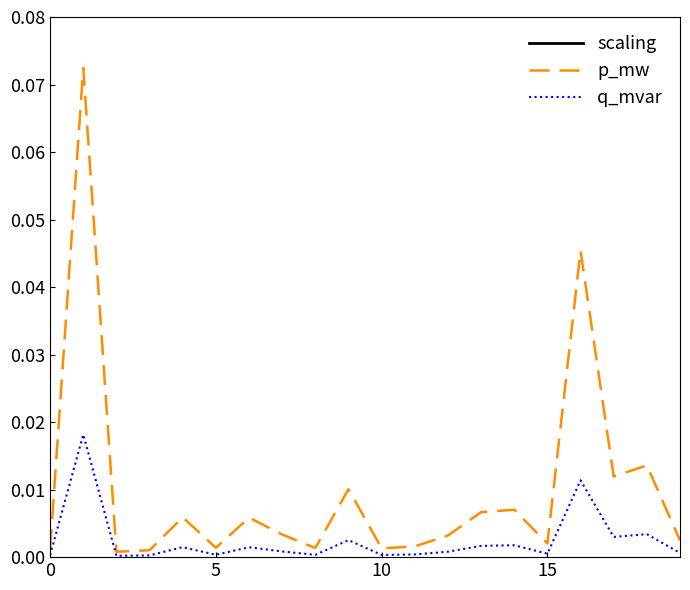

True or false: q_mvar has a value of 0.0 at 5.

True